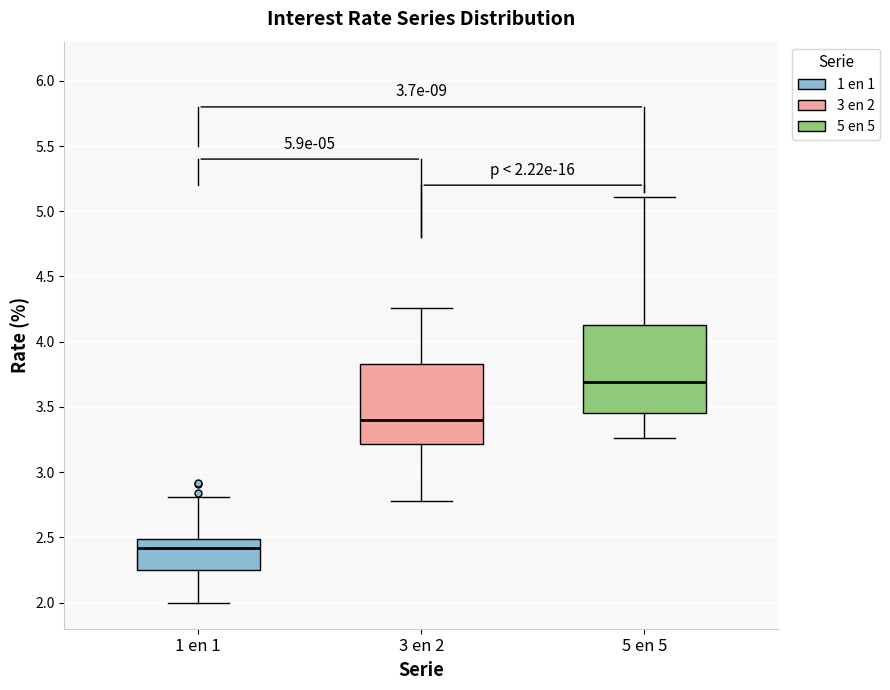

Which box is the tallest, from its lower edge to its upper edge?

5 en 5